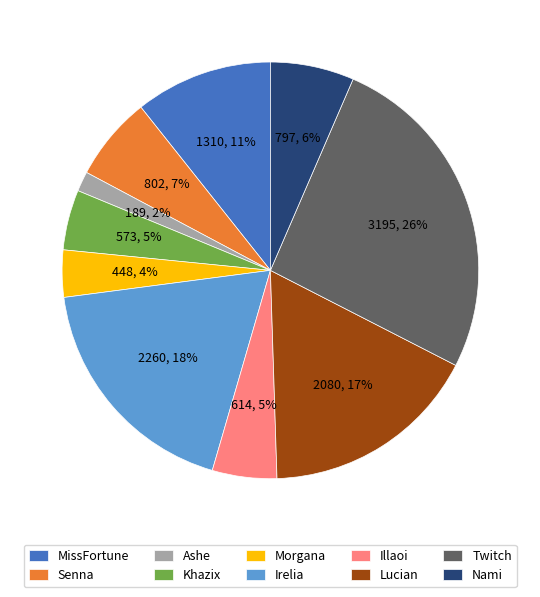

Is it true that Twitch is 38% of the pie?

False